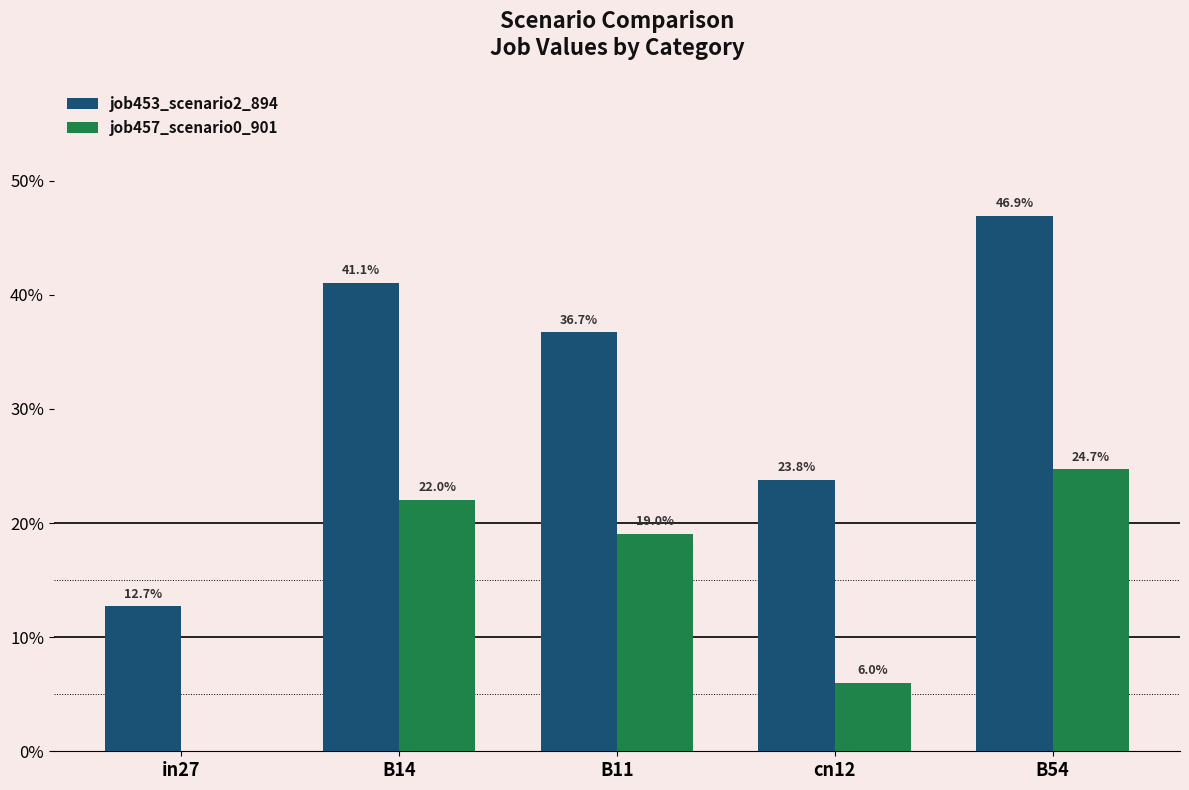

Reading right to left, transcribe all the data shown in this chart.

job453_scenario2_894: B54=0.5	cn12=0.2	B11=0.4	B14=0.4	in27=0.1
job457_scenario0_901: B54=0.2	cn12=0.1	B11=0.2	B14=0.2	in27=0.0